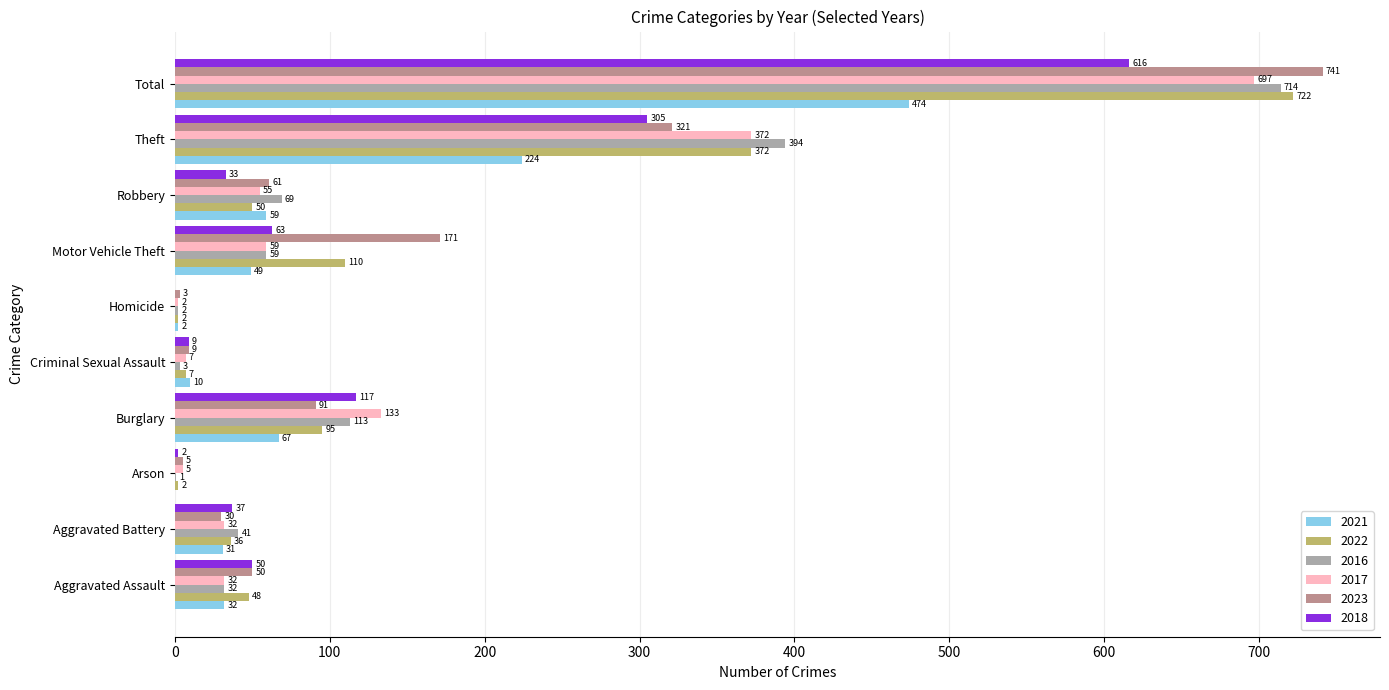

What is the sum of all 2023 values?

1482